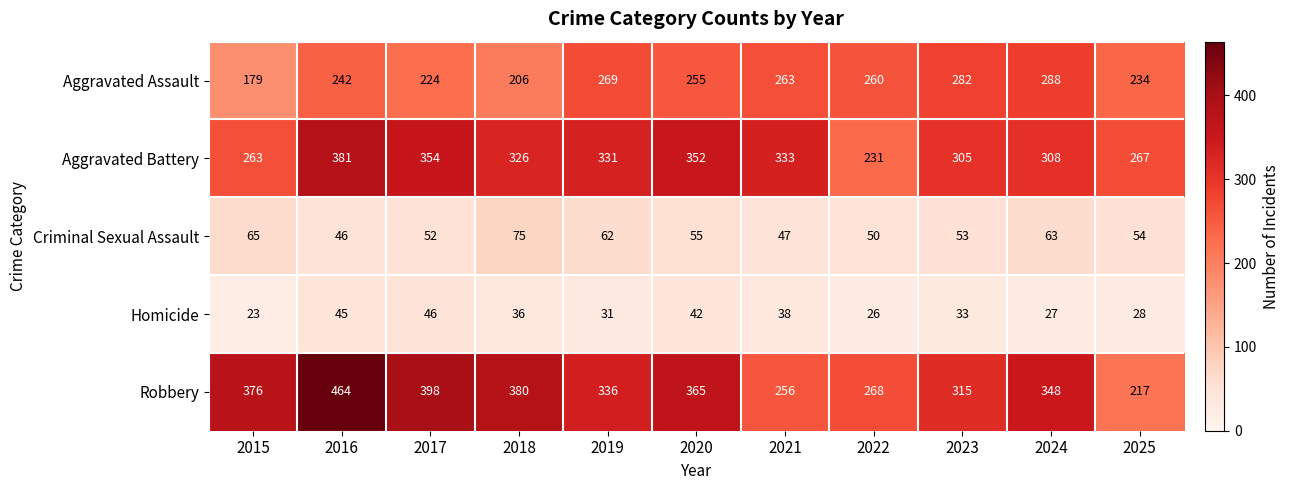

How many series are shown in this chart?

5